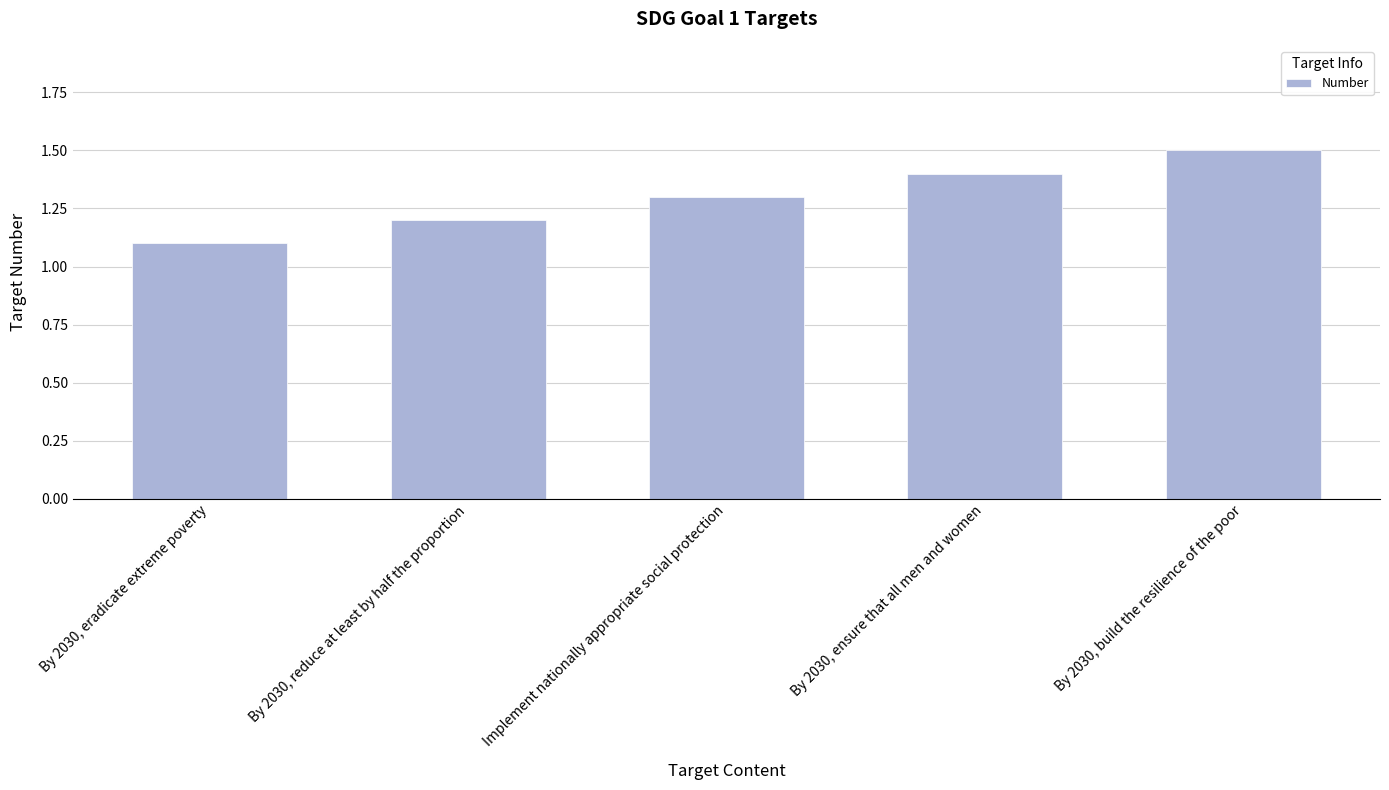

Is it true that the value at By 2030, ensure that all men and women is 1.4?

True